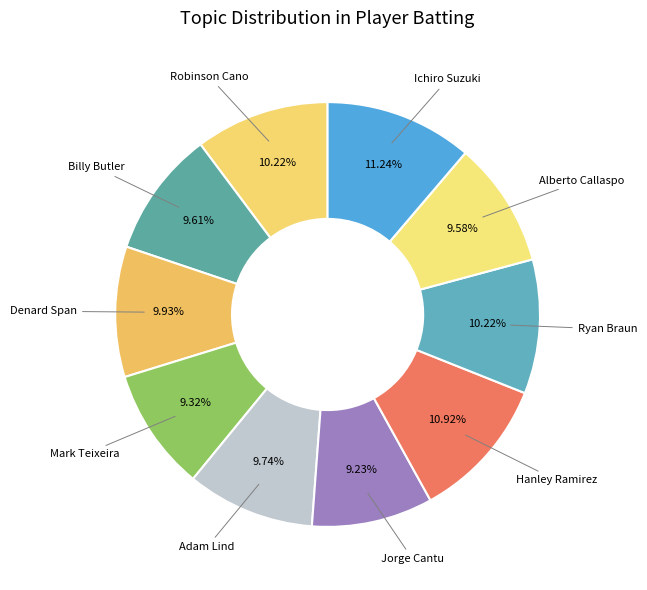

Count the number of slices in the pie.

10